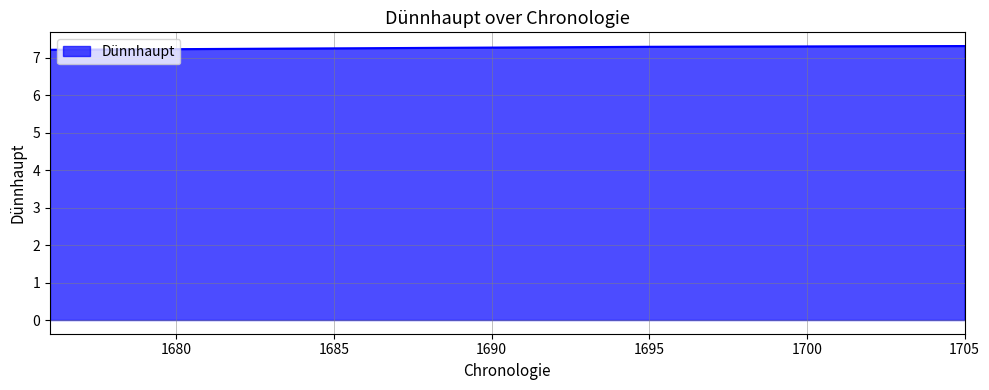

How many values are between 7 and 8?

4